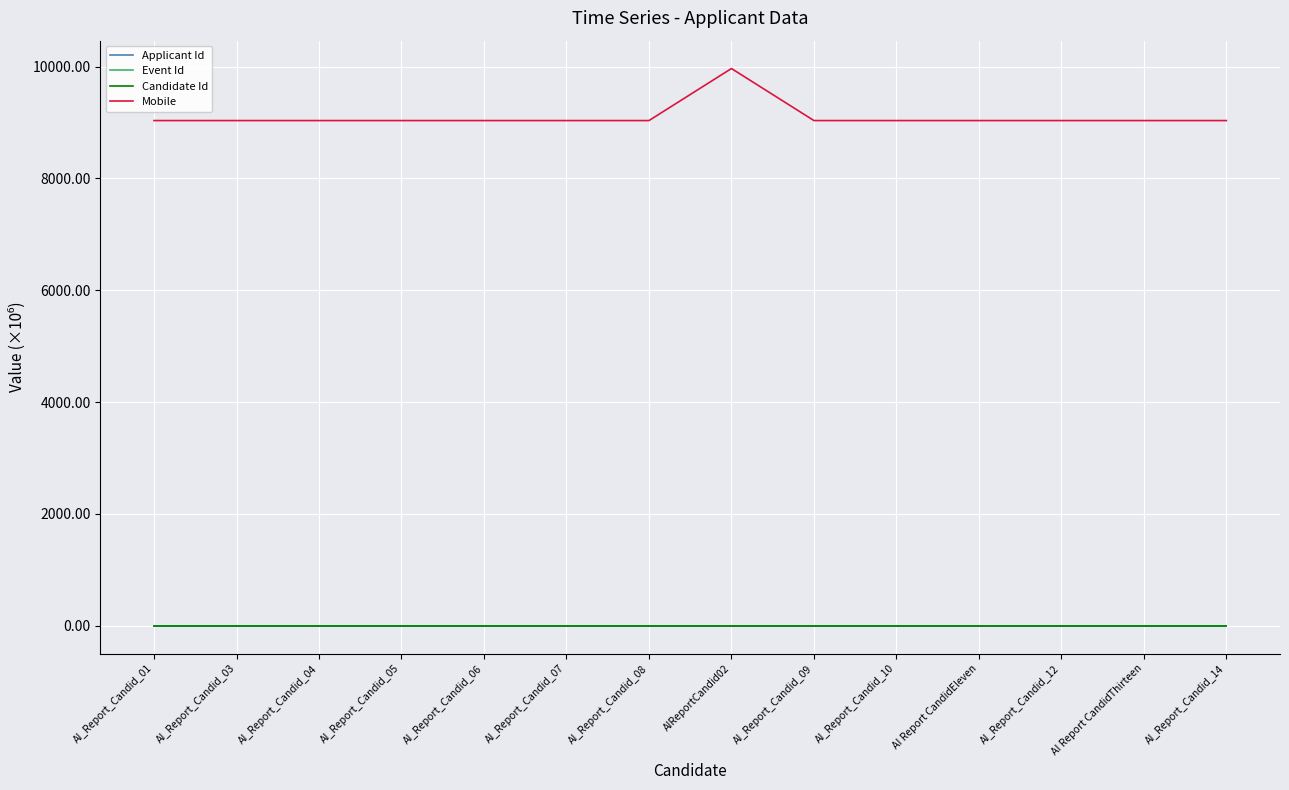

Does the chart have visible grid lines?

Yes